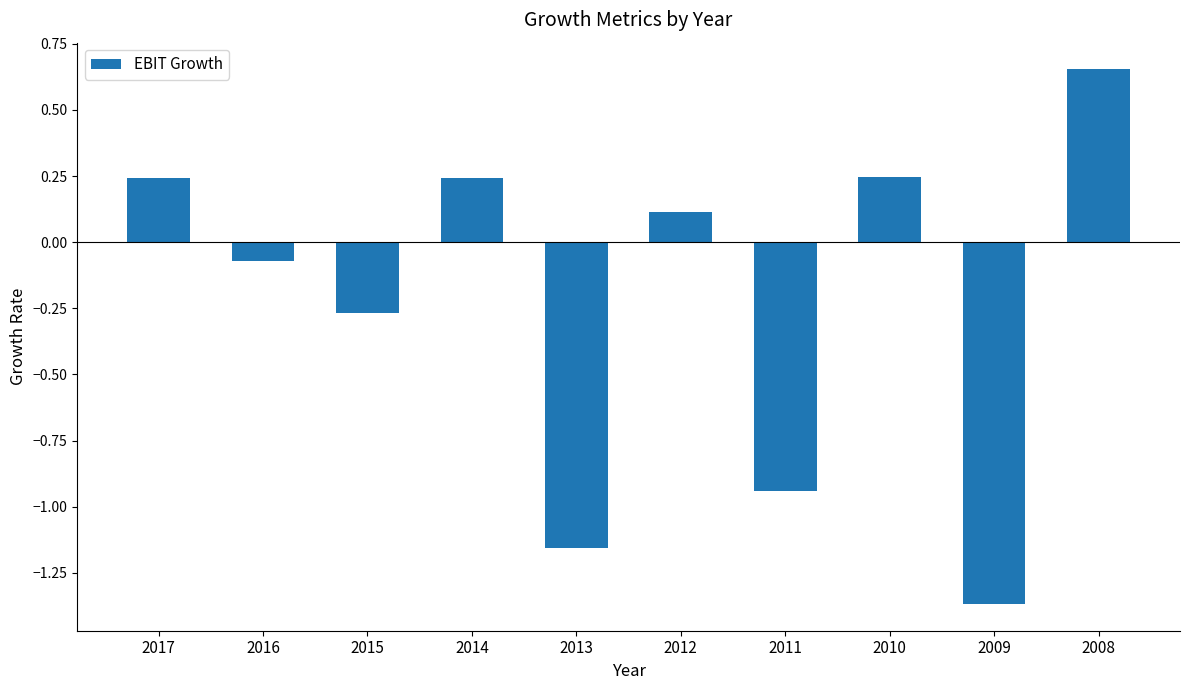

Where does the data first go above 0?

2017